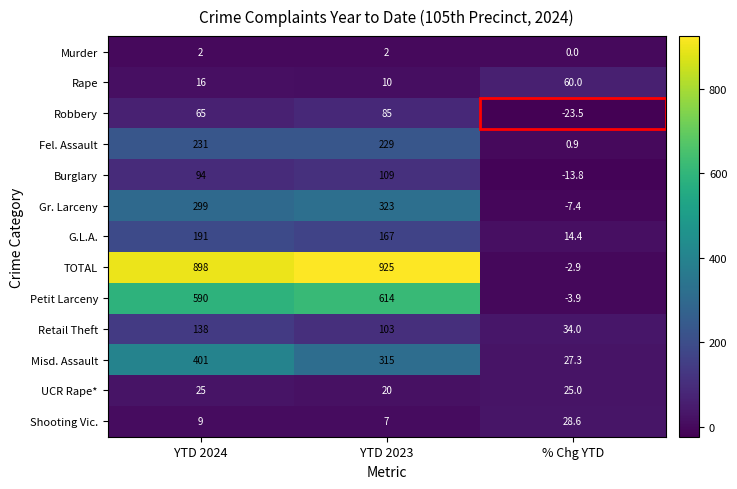

The Gr. Larceny series shows -7.4 at % Chg YTD. True or false?

True